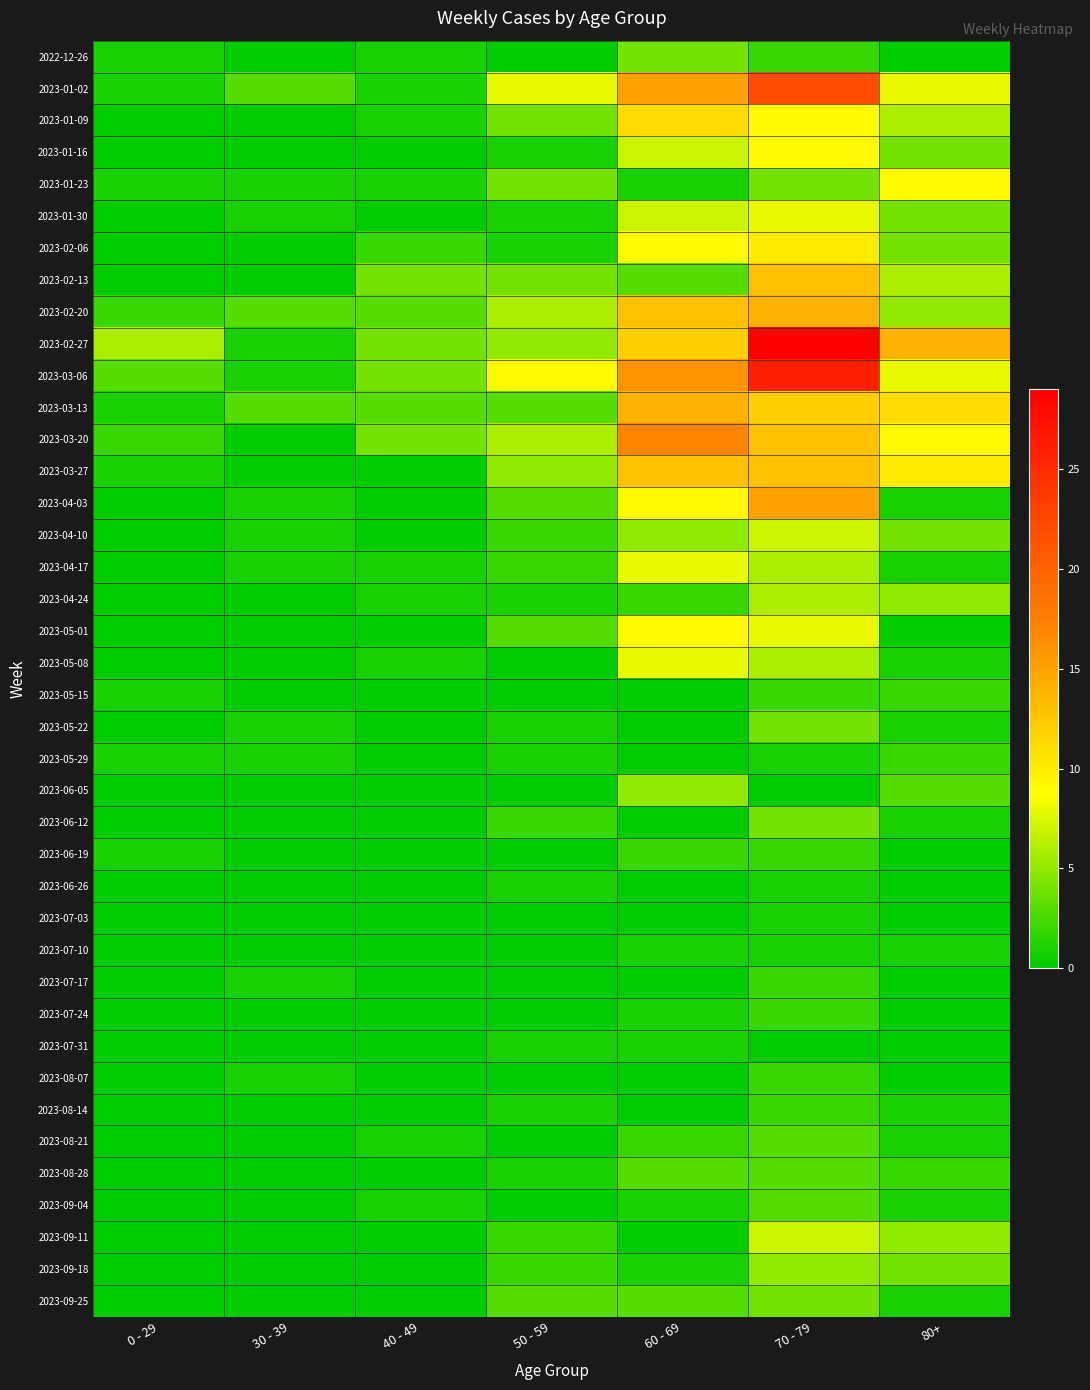

Count the number of categories in the chart.

7